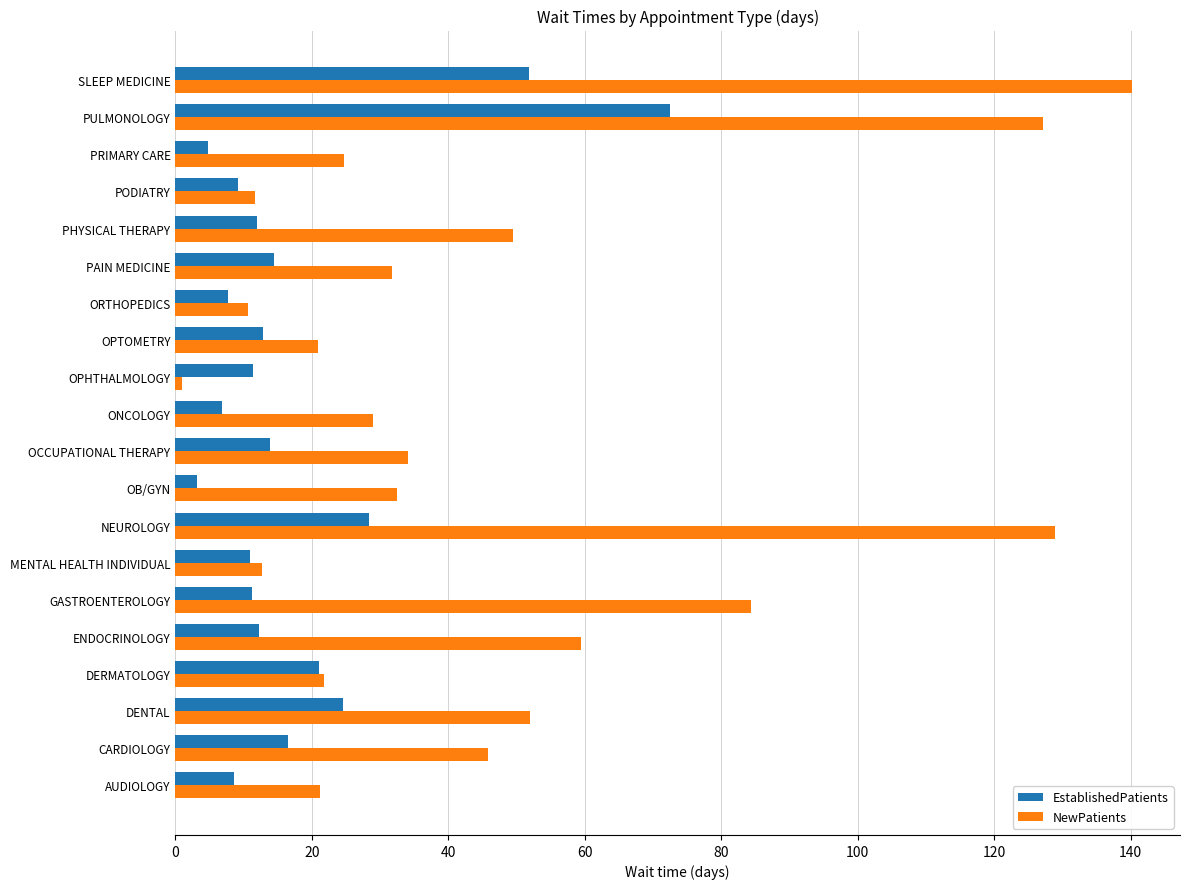

Where is EstablishedPatients nearest to the value 37?

NEUROLOGY